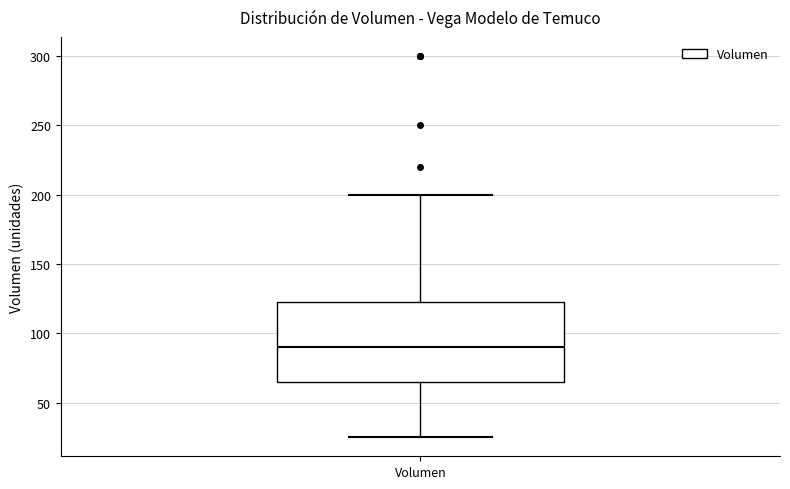

Transcribe this box plot: give where the median line is, the range the box spans, and where the two whiskers end, as read against the y-axis. The values are not printed on the chart, so give them approximately, as read against the axis.

median 90, box 65 to 125, whiskers 25 to 200